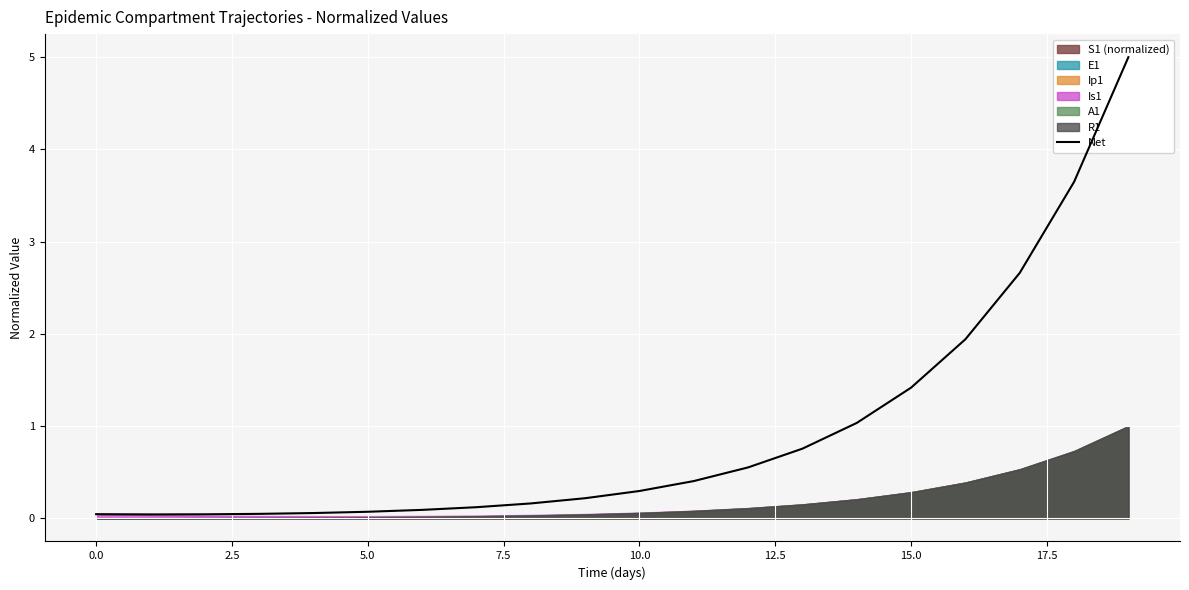

True or false: there are more than 0 points higher than both neighbors.

False